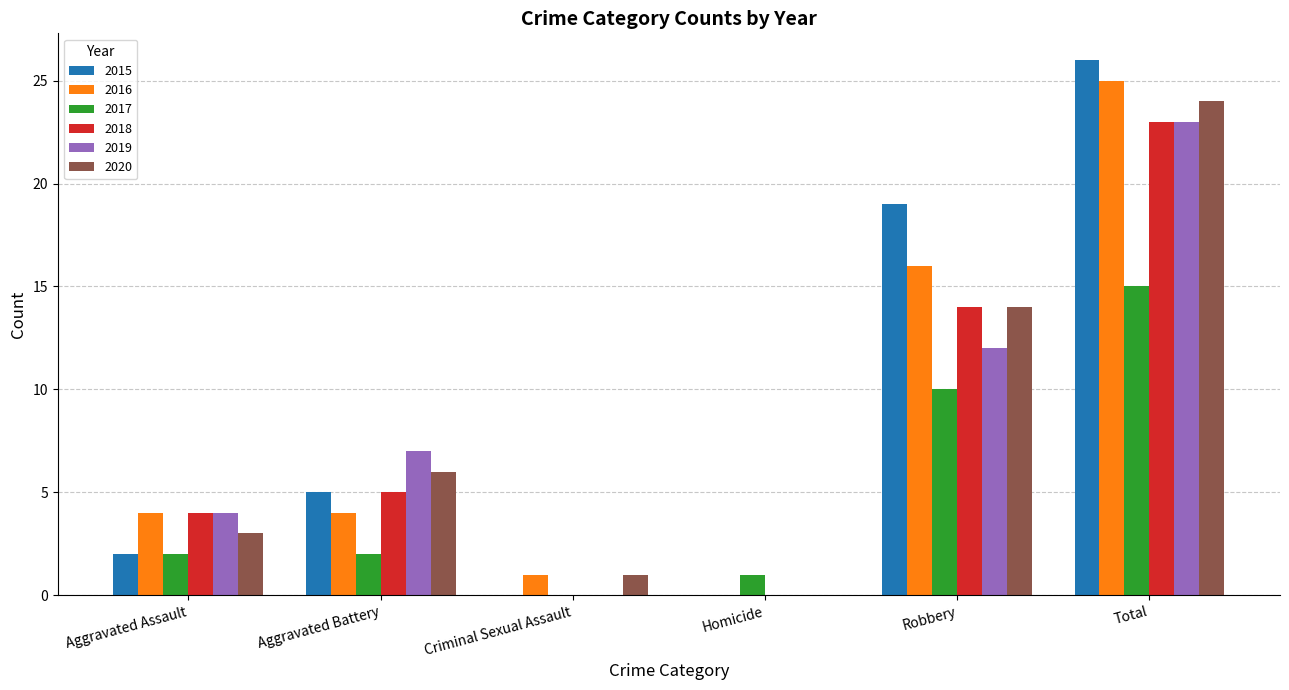

What value does the 2019 series have at Aggravated Assault?

4